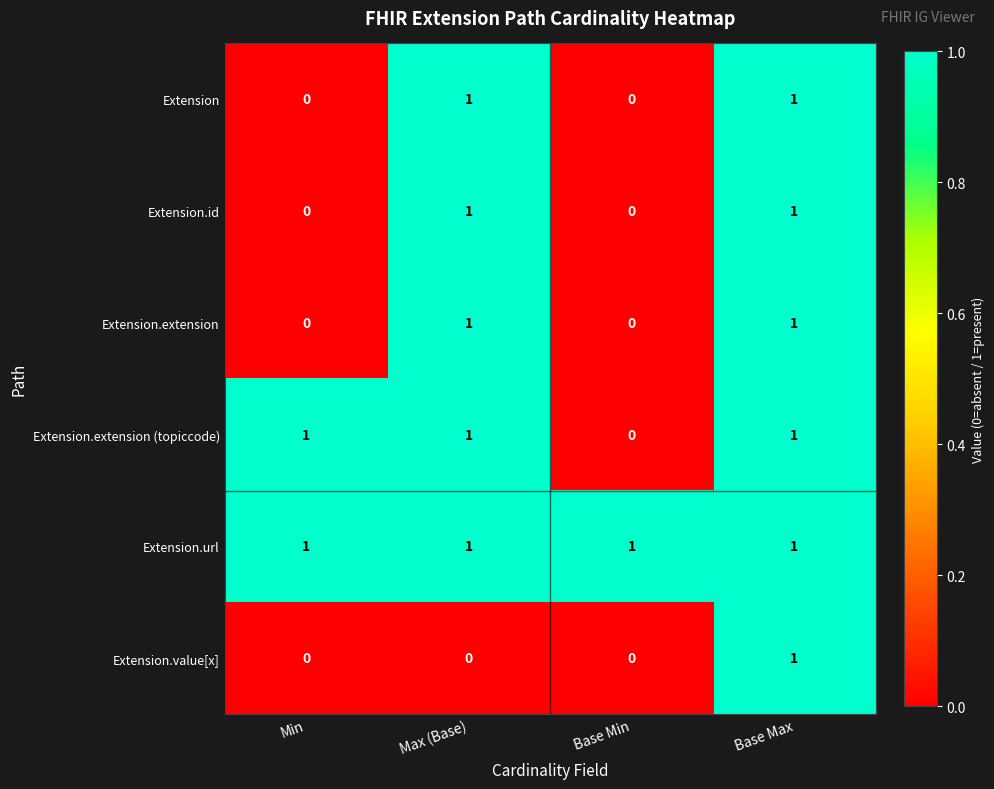

Which series has the largest total across all categories?

Extension.url